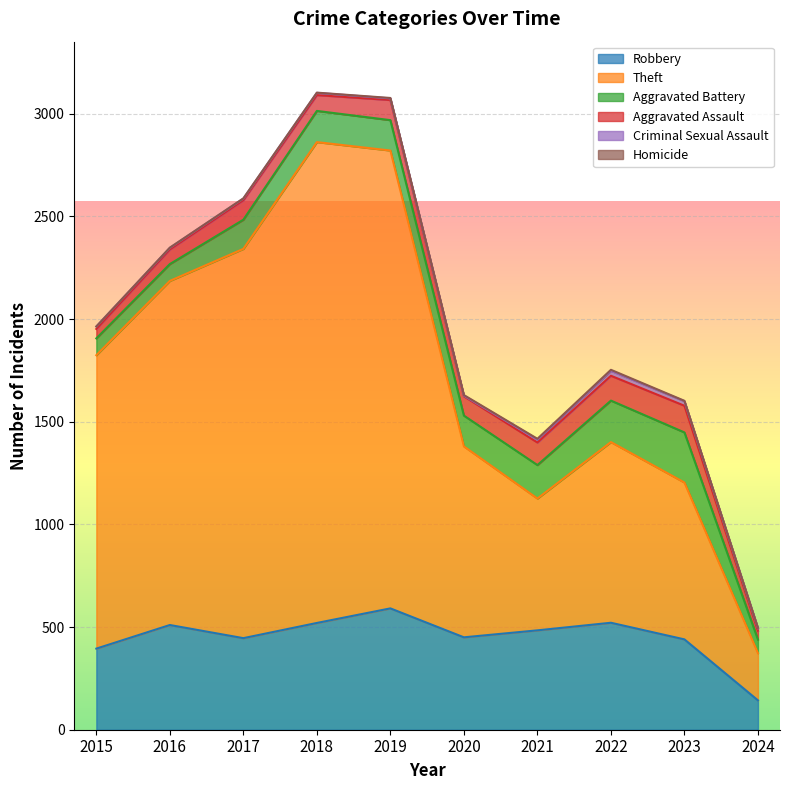

What is the value of the Theft point at the 9th from the left?

764